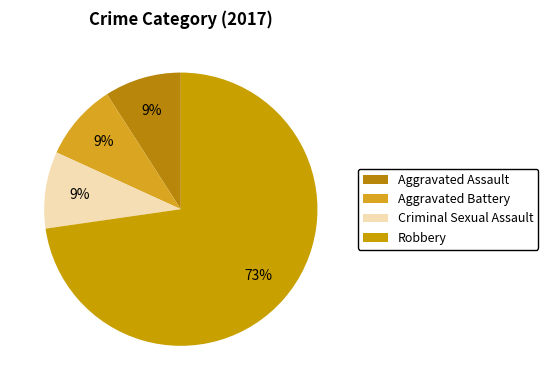

How many slices are in this pie chart?

4